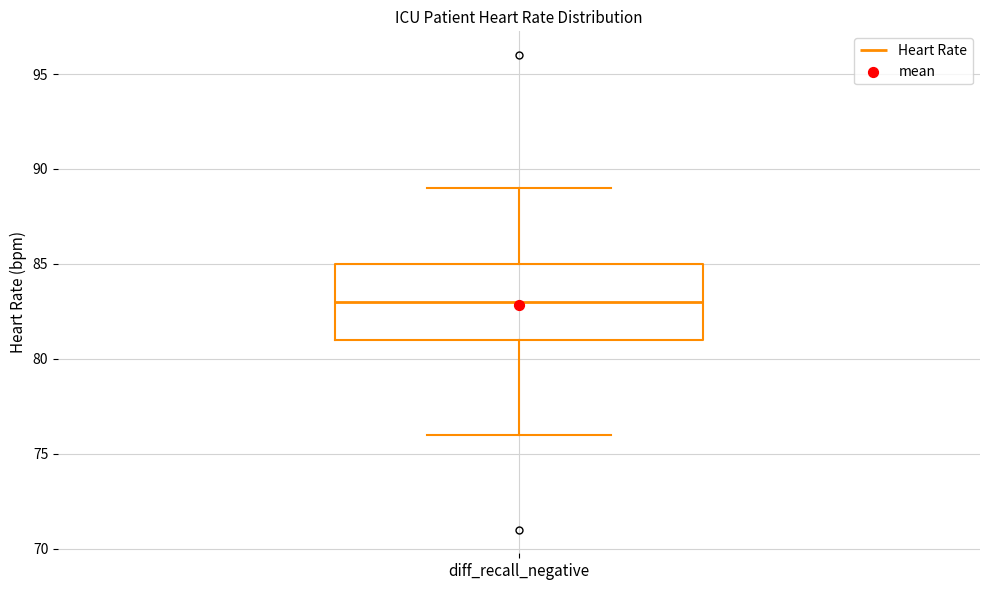

Transcribe this box plot: give where the median line is, the range the box spans, and where the two whiskers end, as read against the y-axis. The values are not printed on the chart, so give them approximately, as read against the axis.

median 83, box 81 to 85, whiskers 76 to 89